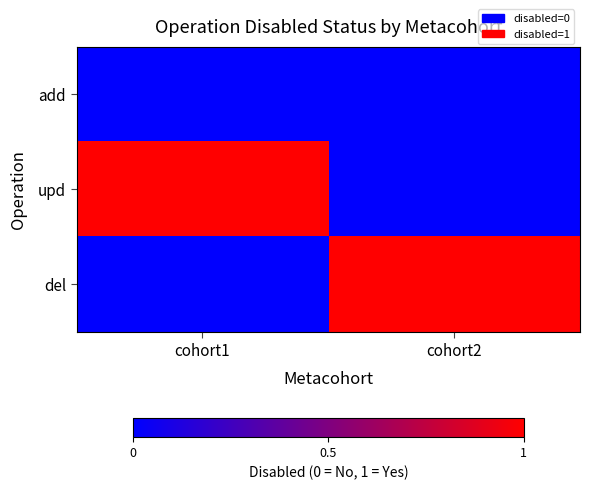

What is the greatest value displayed?

1